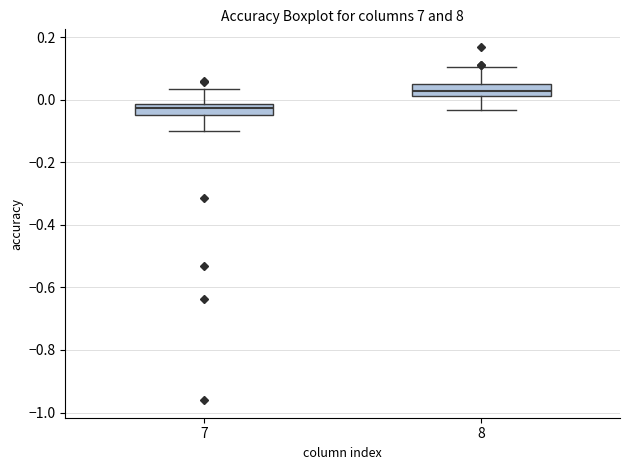

Reading left to right, transcribe this box plot: for each box, give where its median line is, the range the box spans, and where its two whiskers end, as read against the y-axis. The values are not printed on the chart, so give them approximately, as read against the axis.

7: median -0.02 (inside the box), box -0.04 to -0.02, whiskers -0.10 to 0.04
8: median 0.02 (inside the box), box 0.02 to 0.04, whiskers -0.04 to 0.10